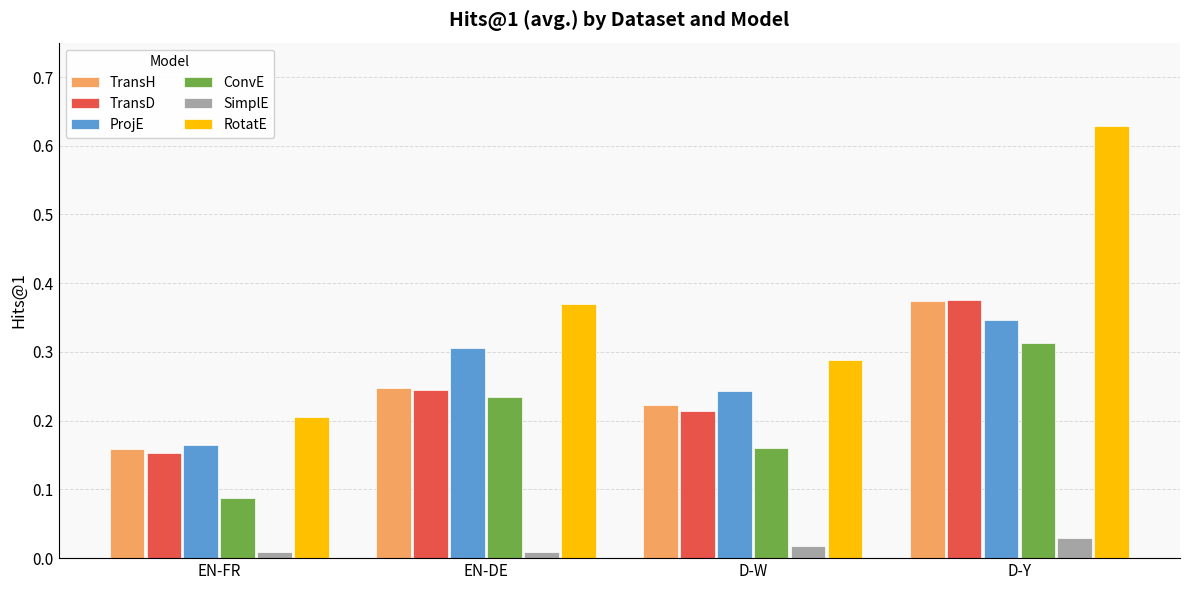

True or false: ConvE has a value of 0.3 at D-Y.

True